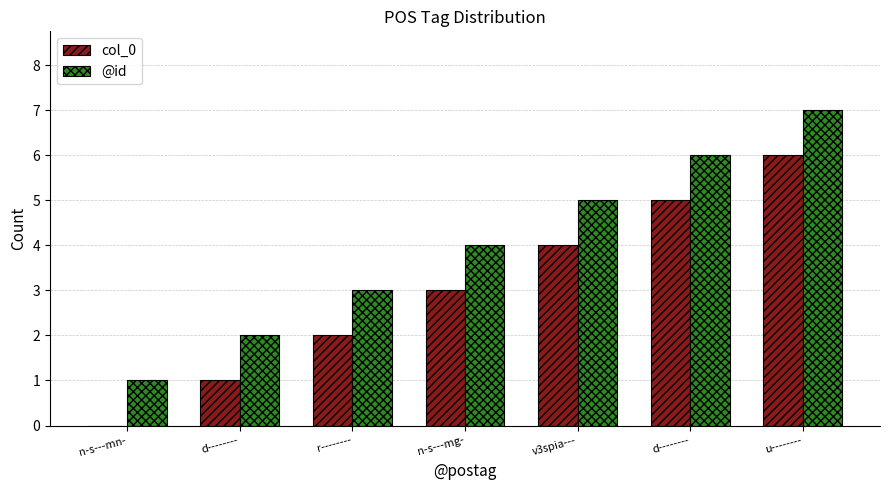

How many positive values does the col_0 series have?

6